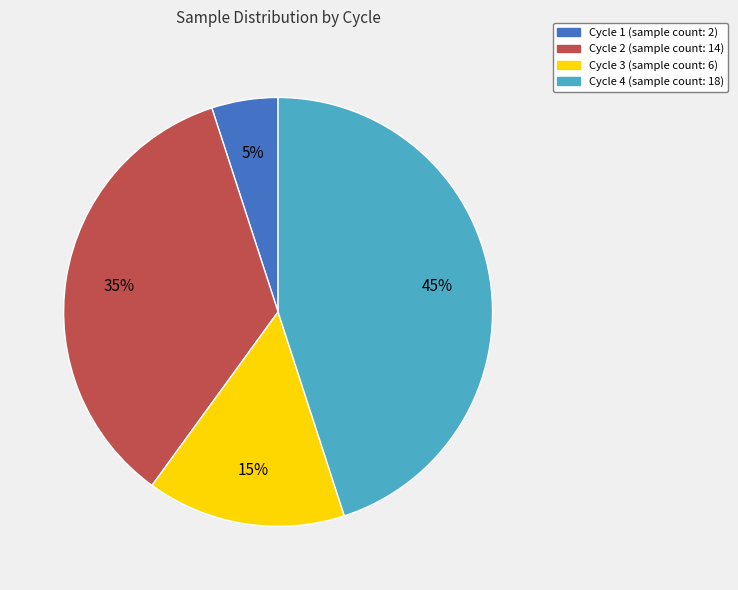

What is the ratio of the value at Cycle 3 to the value at Cycle 1?

3.0